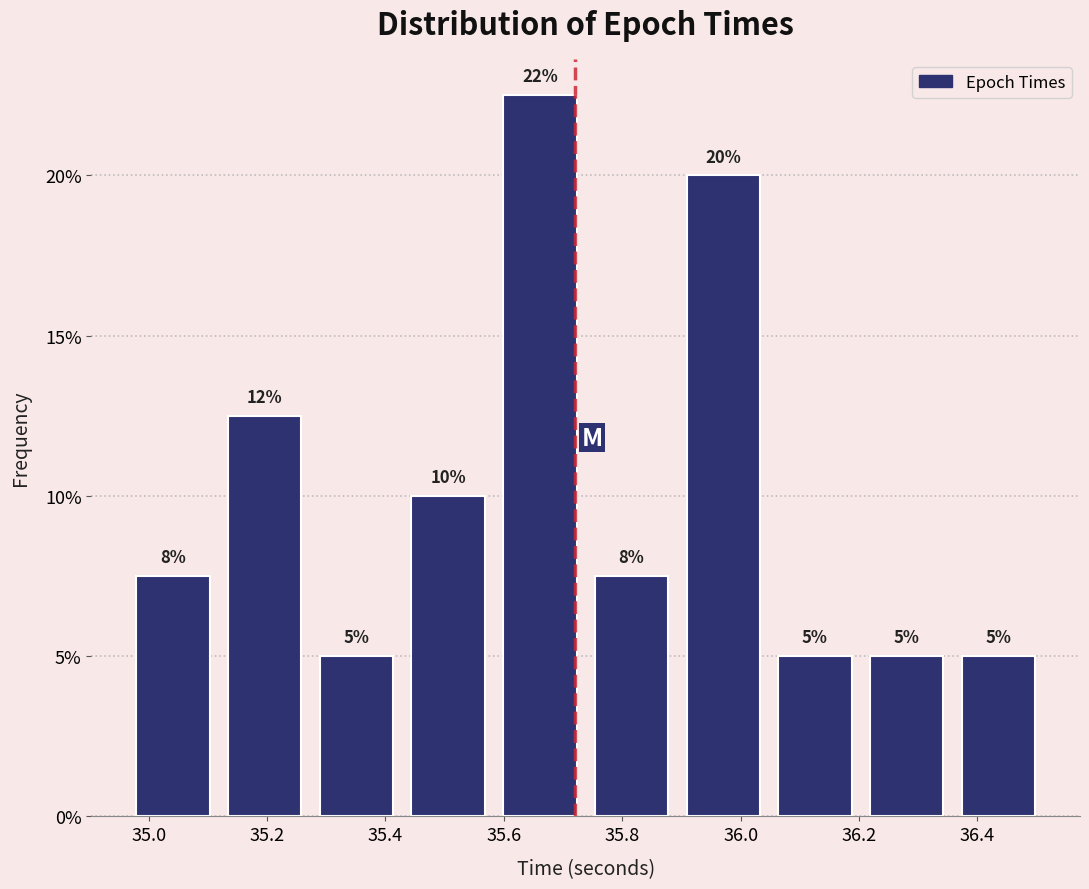

Which range on the x-axis has the tallest bar?

35.58 to 35.74